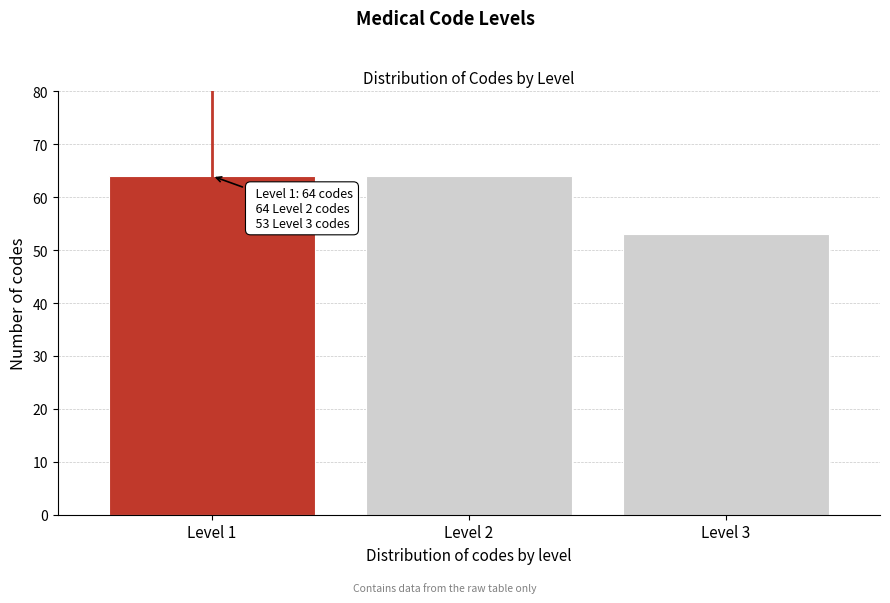

Reading right to left, what are all the values shown in this chart?

Level 3=53	Level 2=64	Level 1=64